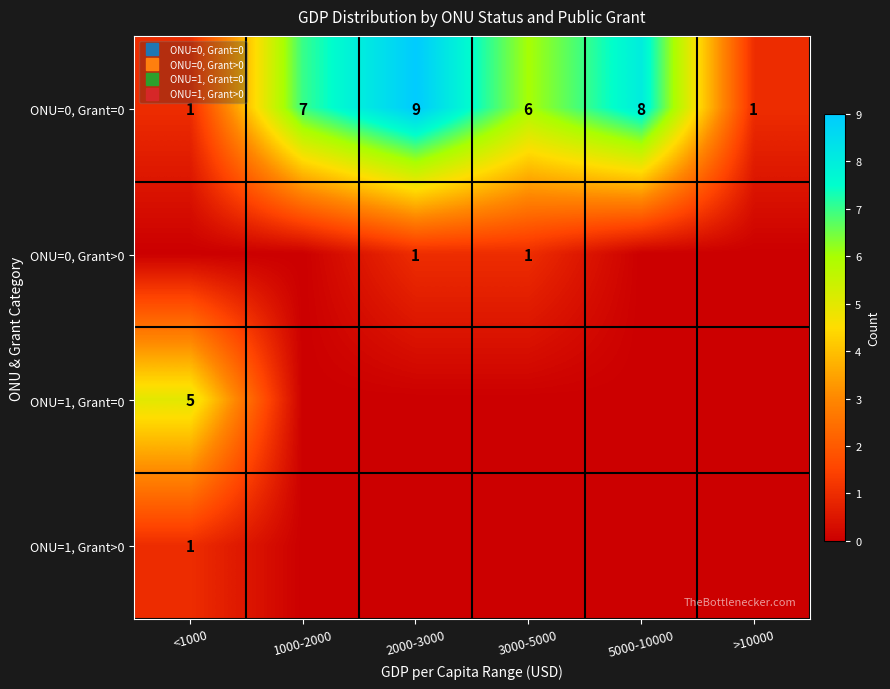

Which series changed the most between <1000 and 2000-3000?

ONU=0, Grant=0